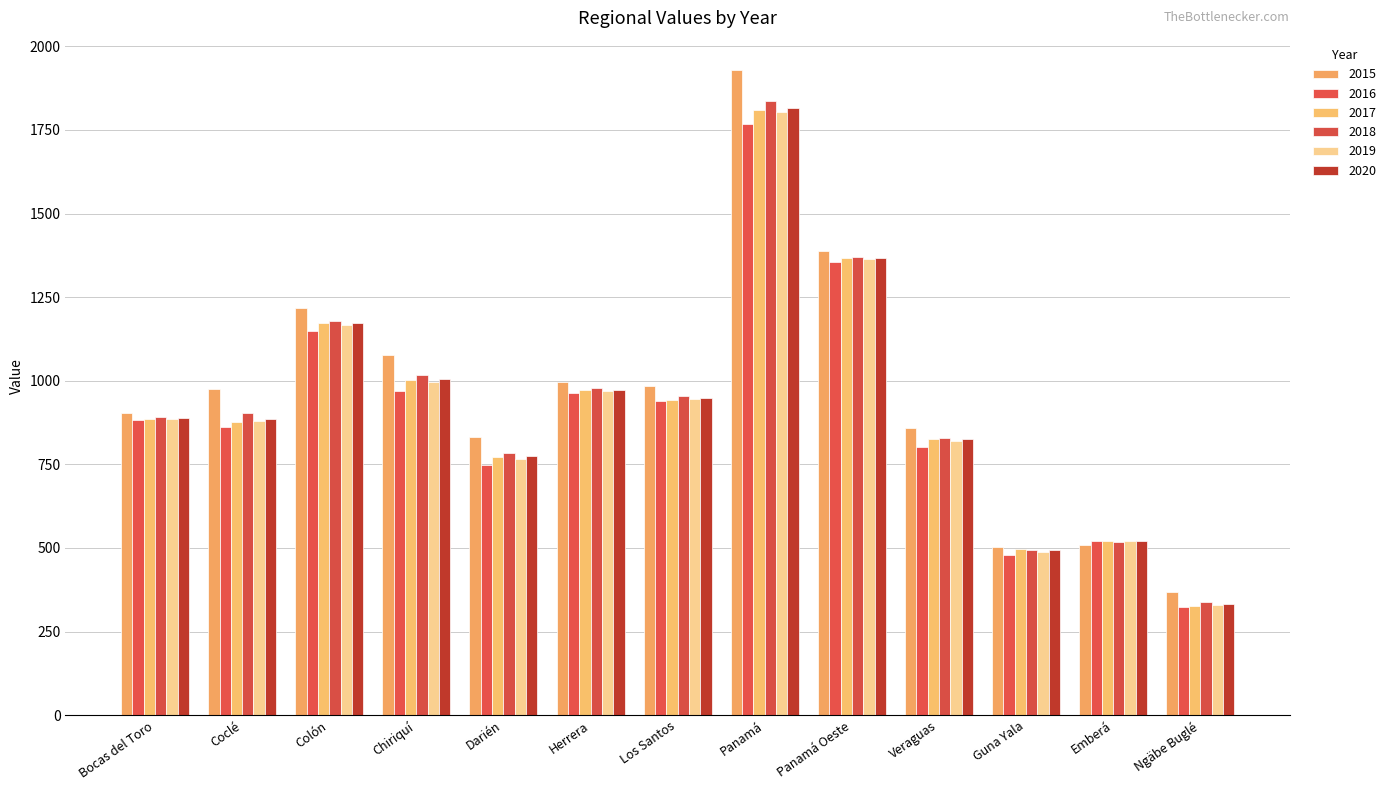

Reading left to right, list all the values displayed in this chart.

2015: 905.0	976.0	1218.0	1076.0	832.0	996.0	985.0	1929.0	1387.0	860.0	504.0	509.0	367.0
2016: 882.3	861.7	1148.7	968.0	748.0	964.3	940.7	1768.0	1356.3	803.0	478.3	521.3	322.3
2017: 886.1	875.9	1173.6	1003.7	771.0	971.1	942.2	1809.0	1368.4	827.3	496.4	521.4	326.1
2018: 891.1	904.5	1180.1	1015.9	783.7	977.1	956.0	1835.3	1370.6	830.1	492.9	517.3	338.5
2019: 886.5	880.7	1167.4	995.9	767.6	970.9	946.3	1804.1	1365.1	820.1	489.2	520.0	329.0
2020: 887.9	887.0	1173.7	1005.1	774.1	973.0	948.2	1816.1	1368.1	825.9	492.9	519.6	331.2